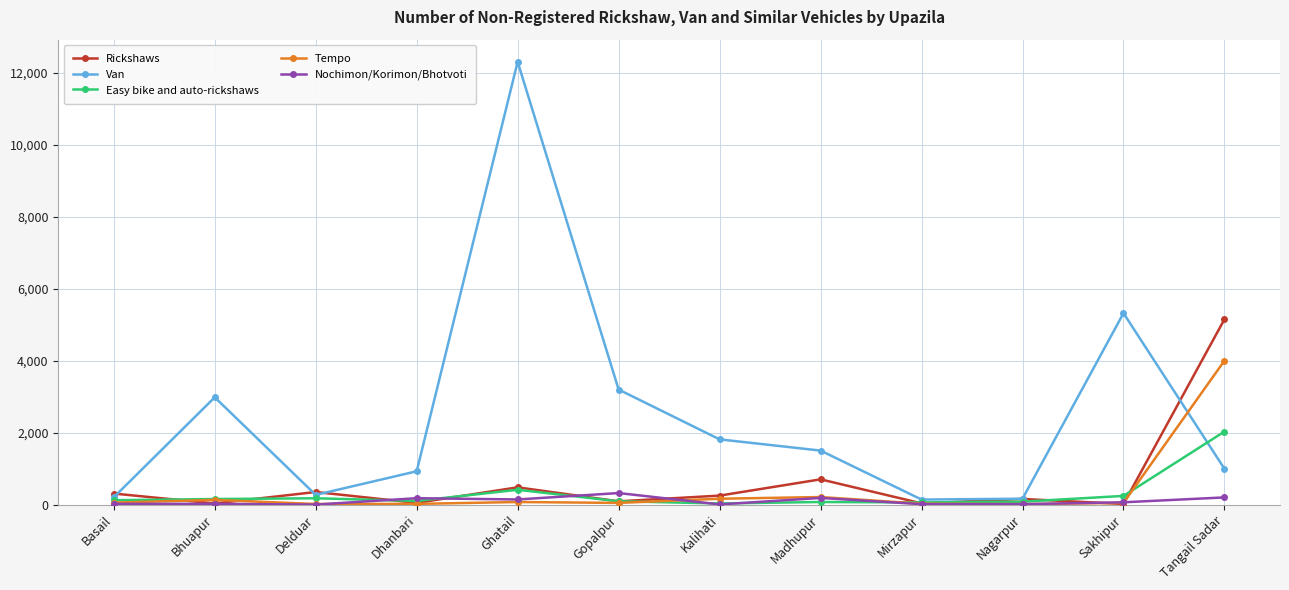

Does the chart have visible grid lines?

Yes